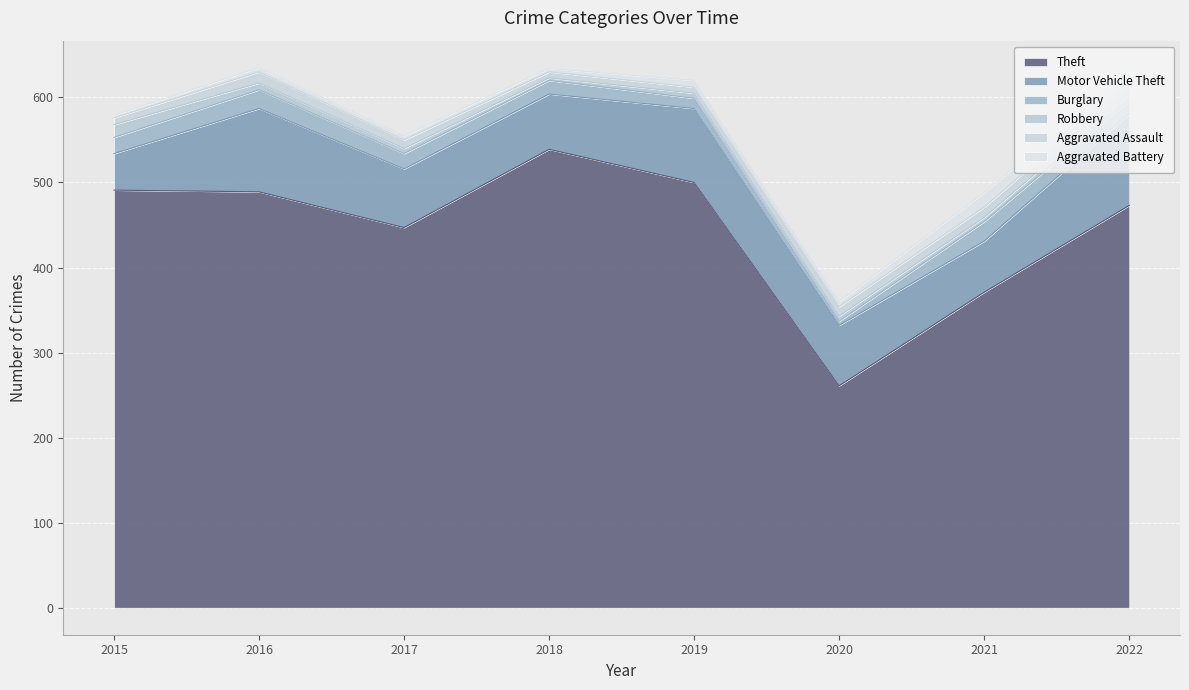

At how many categories does at least one series exceed 303?

7